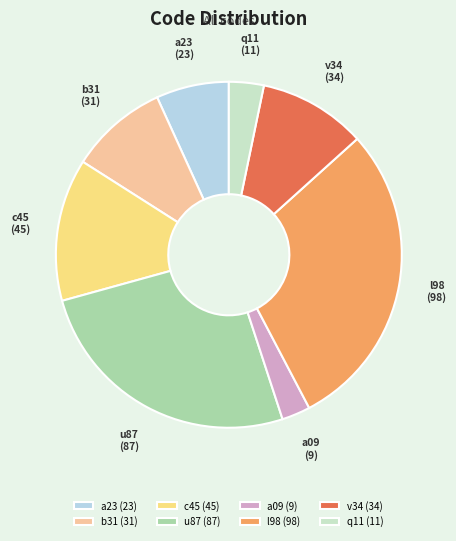

Is it true that a23 is 21% of the pie?

False